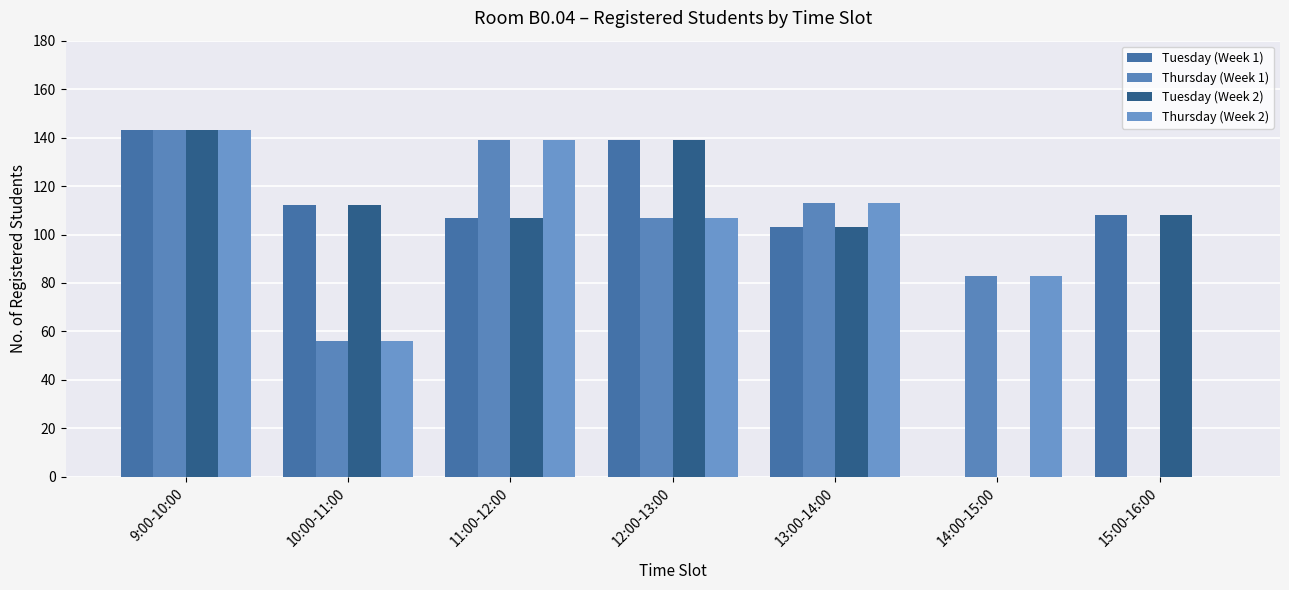

Which series has the widest spread of values?

Tuesday (Week 1)